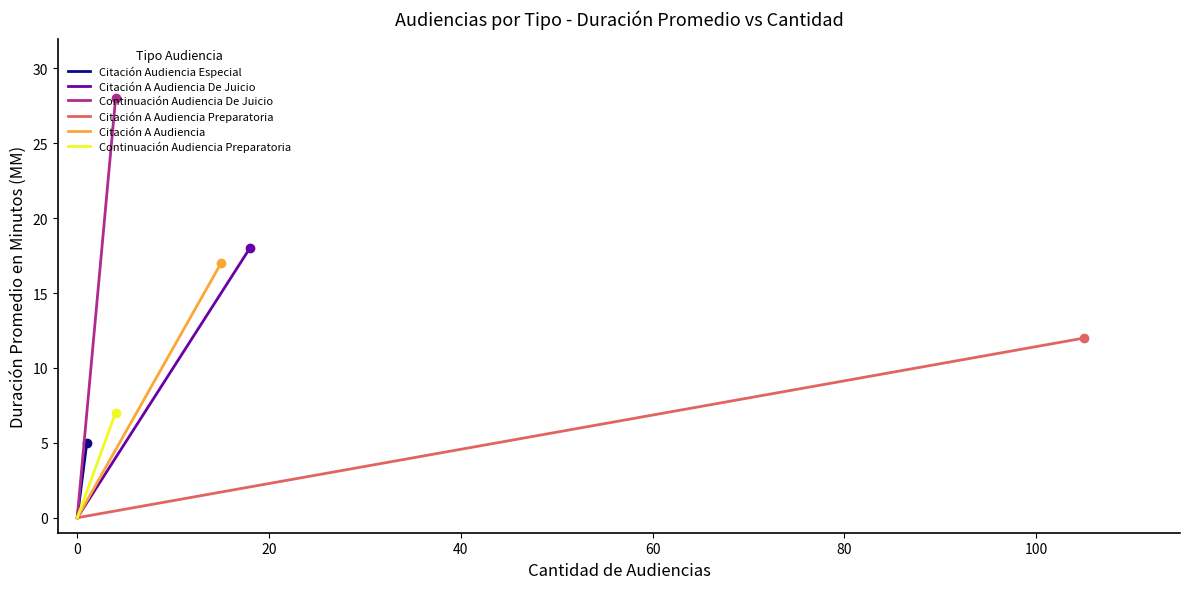

Count the number of data series in this chart.

6